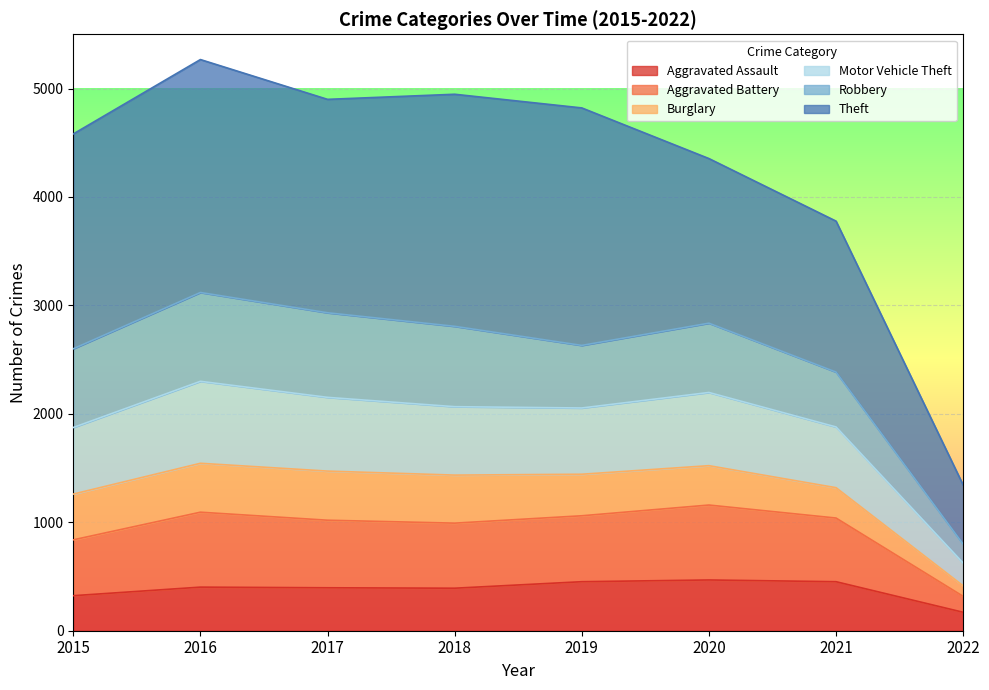

What is the lowest value of the Aggravated Assault series?

170